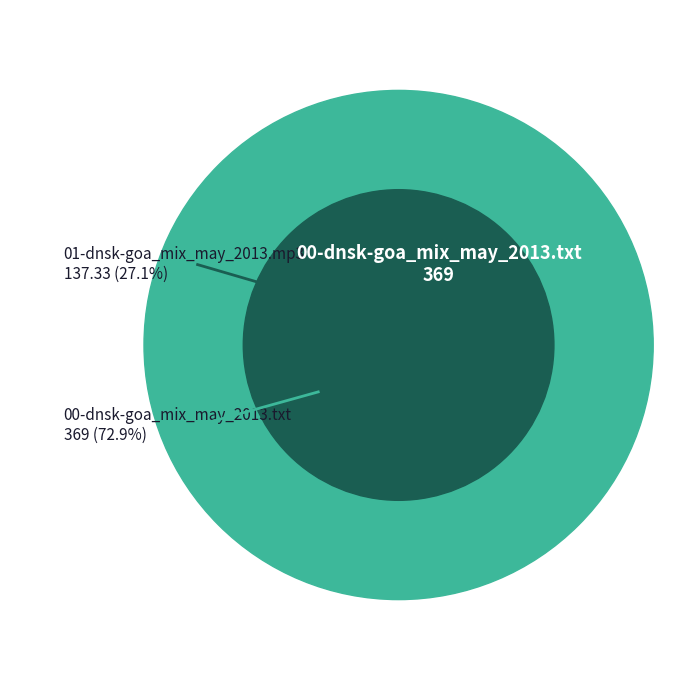

How many segments does this pie chart have?

2